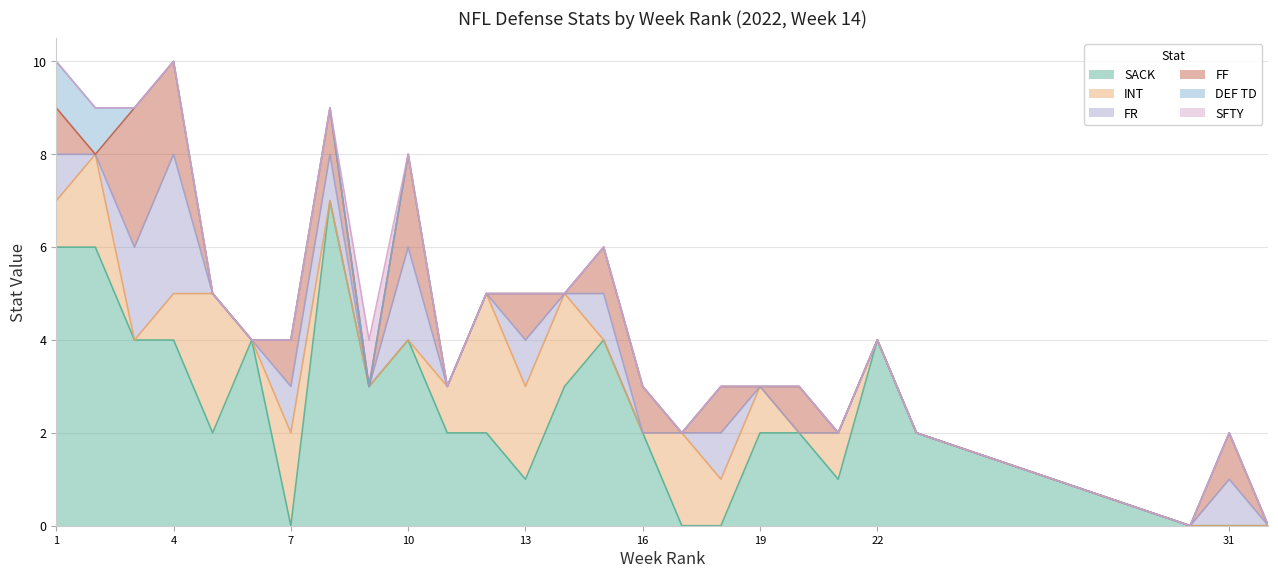

Which category has the lowest value in the DEF TD series?

3